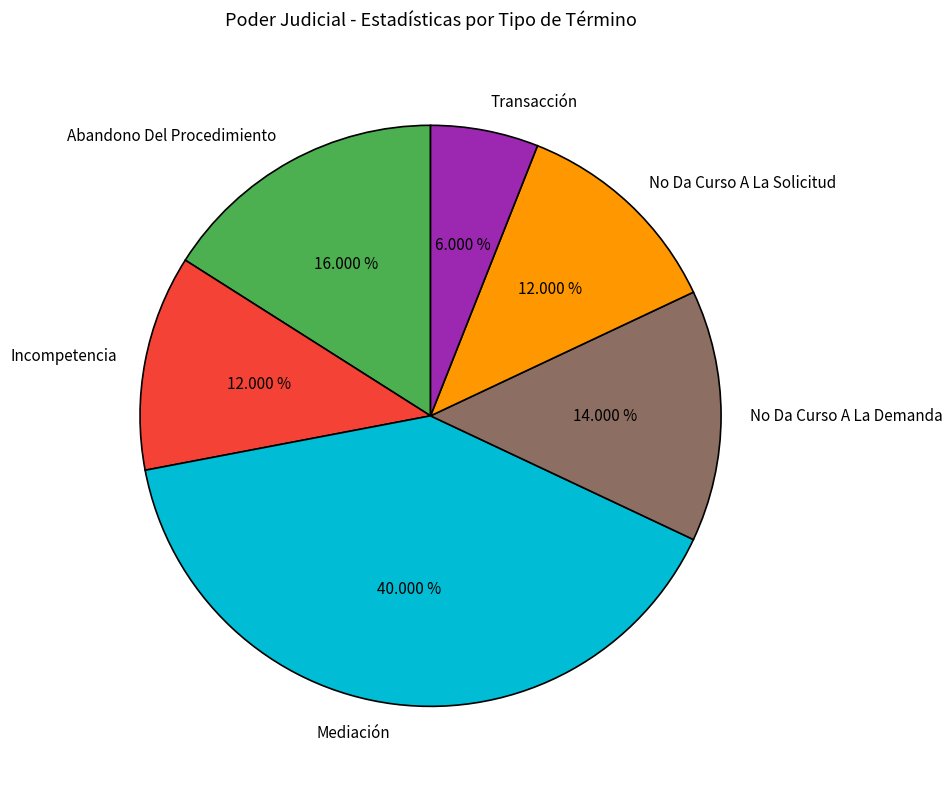

What percentage is the Transacción slice, to the nearest percent?

6%